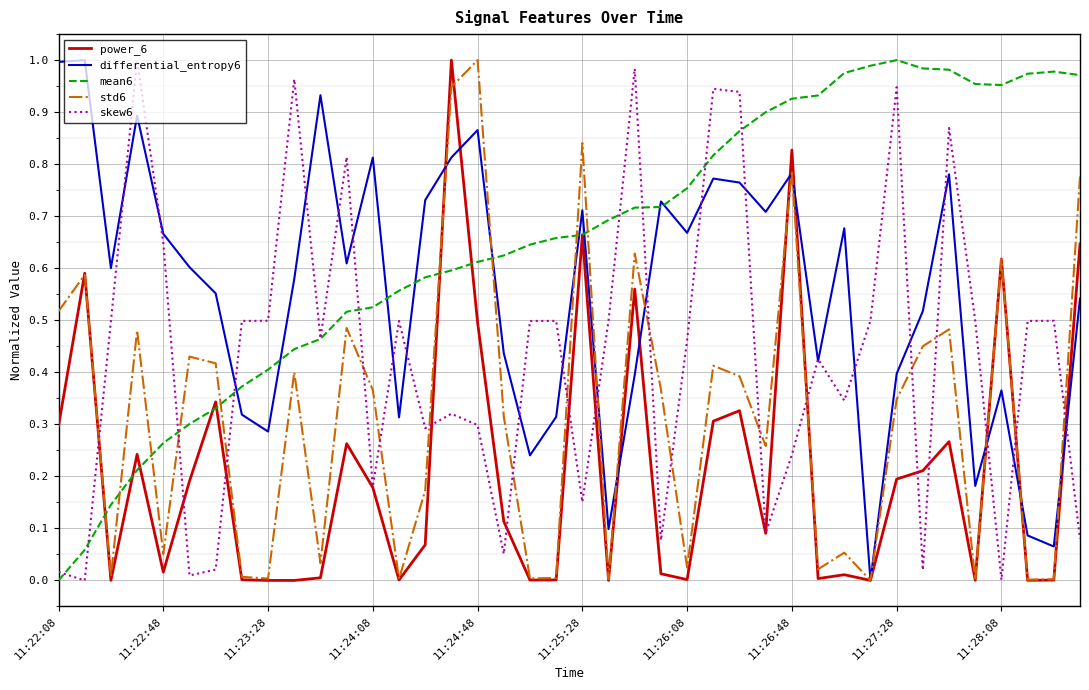

List the series in order of their overall mean, lowest first.

power_6, std6, skew6, differential_entropy6, mean6